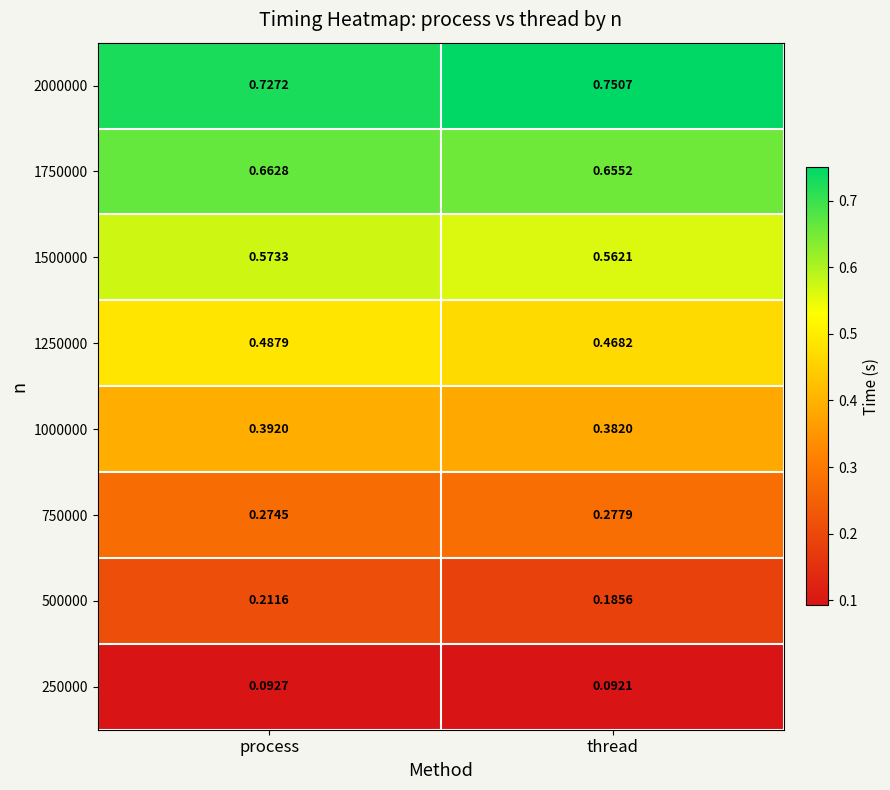

At which category is the sum across all series the highest?

process